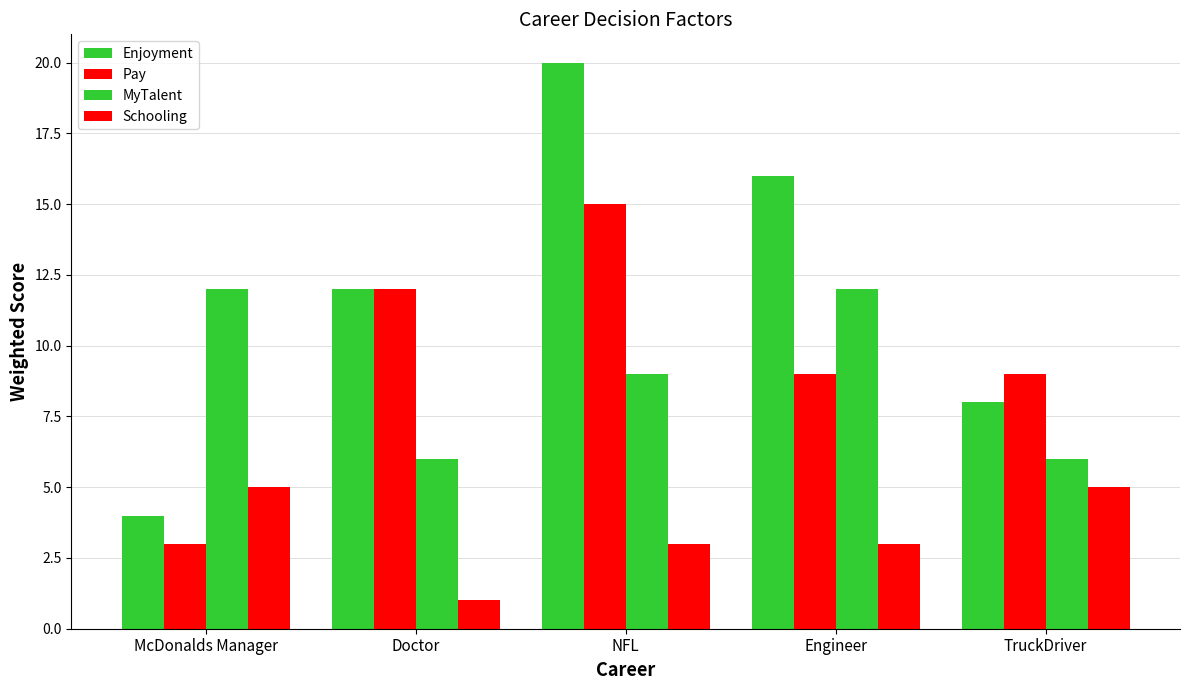

How many bars are there in each group?

4